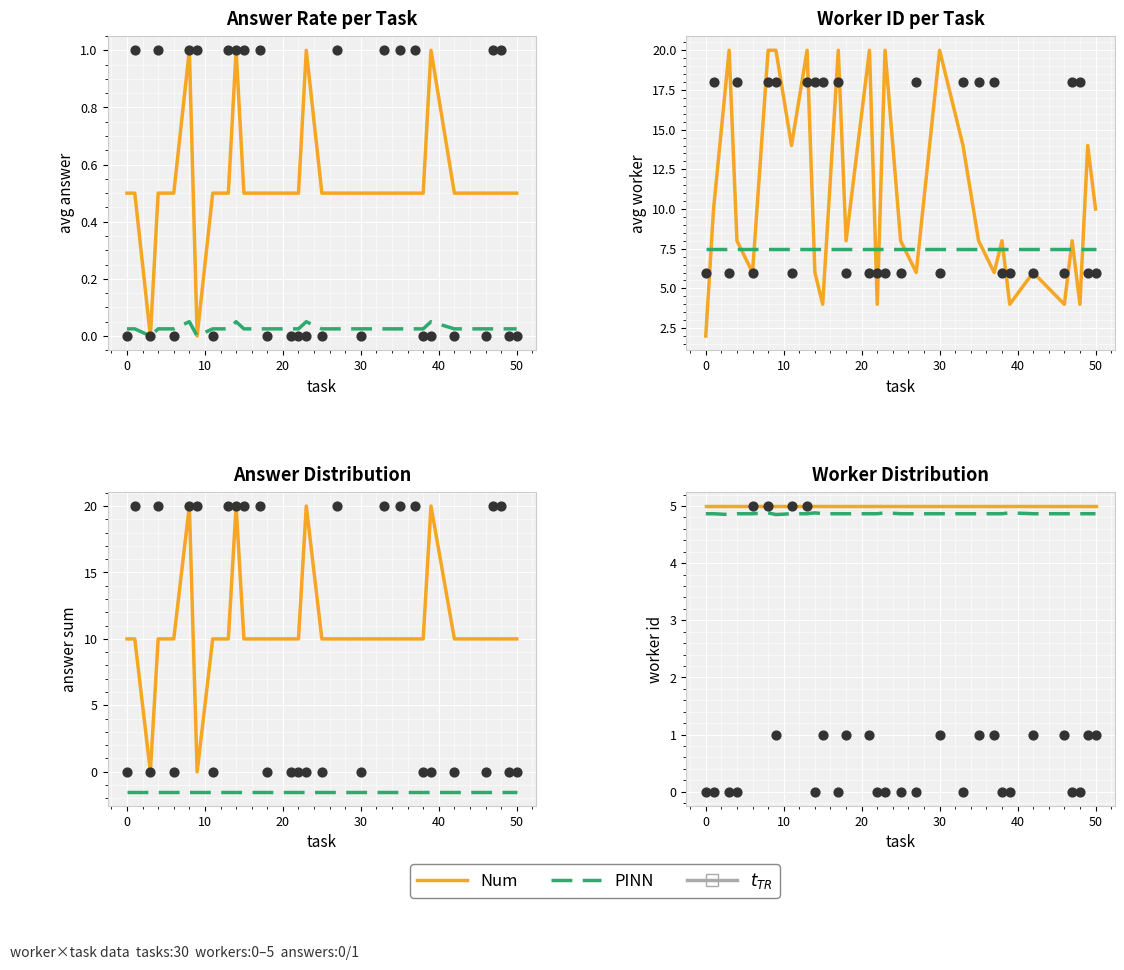

At how many categories does at least one series exceed 4?

30